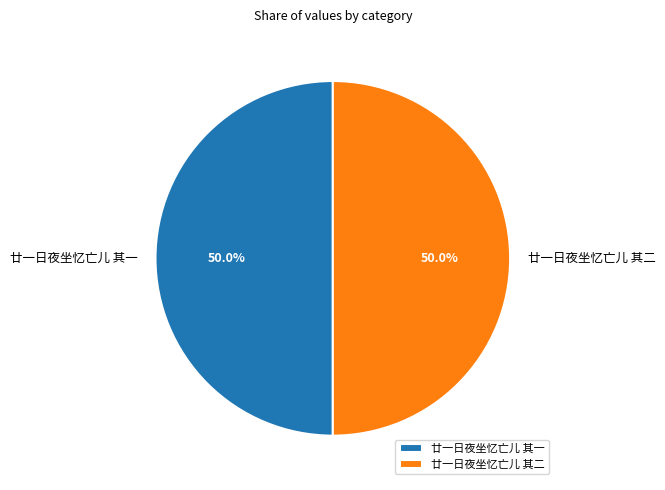

What is the total percentage of 廿一日夜坐忆亡儿 其一 and 廿一日夜坐忆亡儿 其二?

100.0%